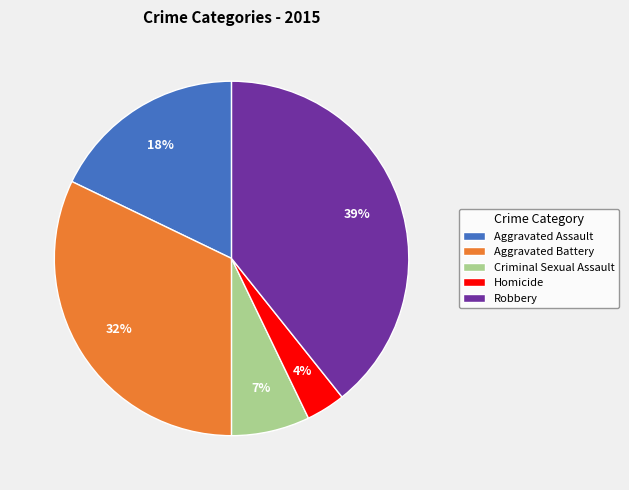

Between Robbery and Aggravated Battery, which is larger?

Robbery